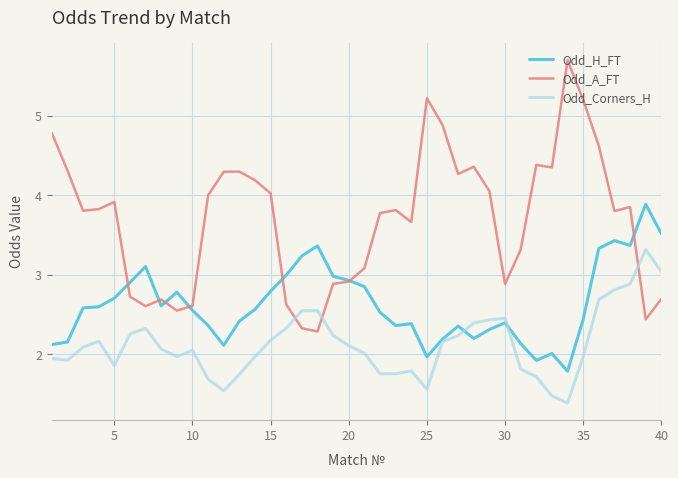

Which series has the largest range (max minus min)?

Odd_A_FT